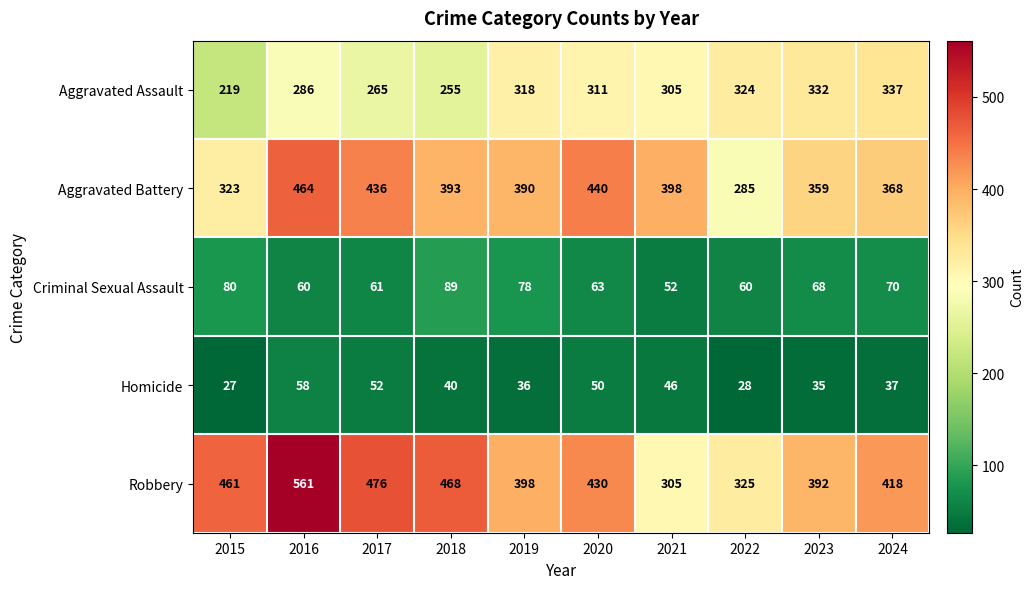

How many categories are shown in the chart?

10